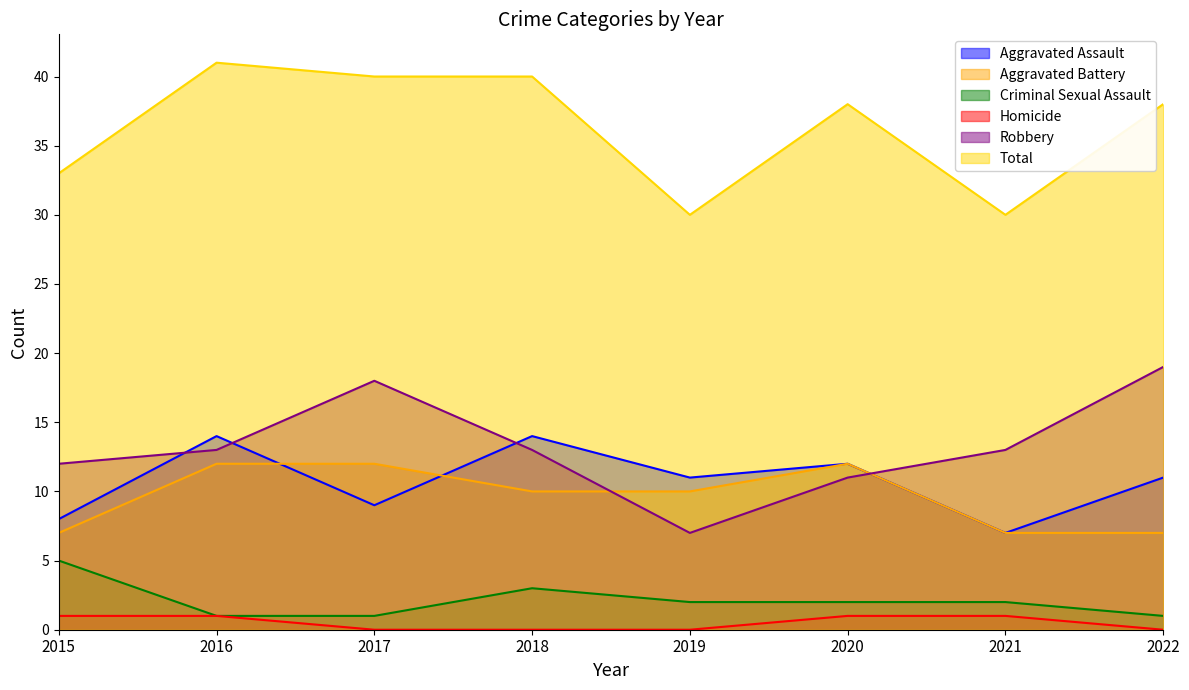

Does the chart display data point markers on the line(s)?

No